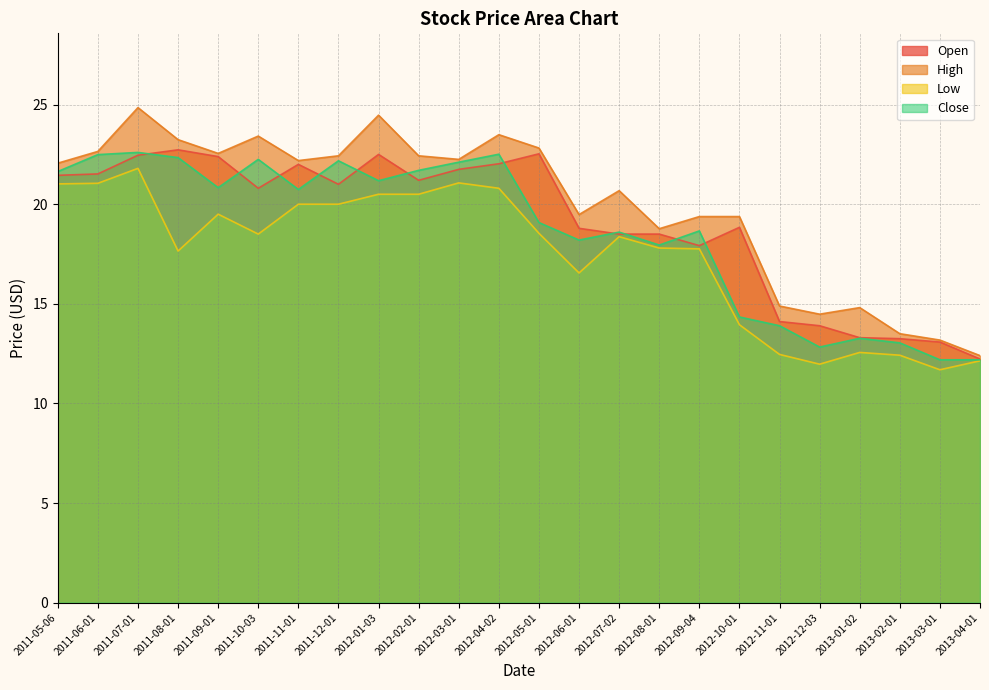

How many values in the Open series exceed 21?

11